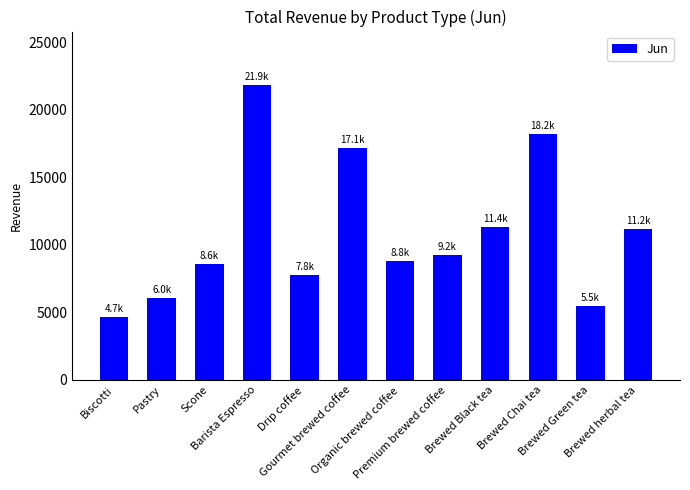

Where does the data first go above 9241?

Barista Espresso